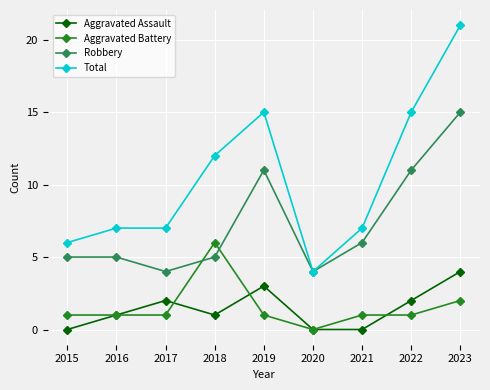

At how many categories does at least one series exceed 3?

9